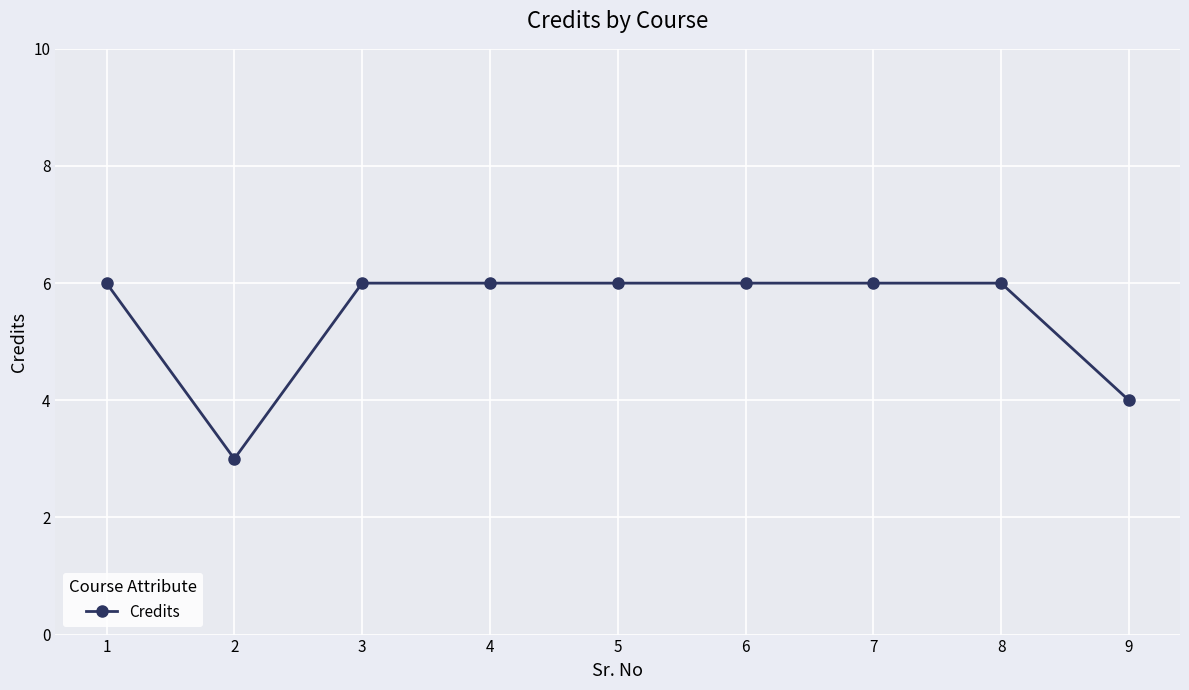

What is the smallest value displayed?

3